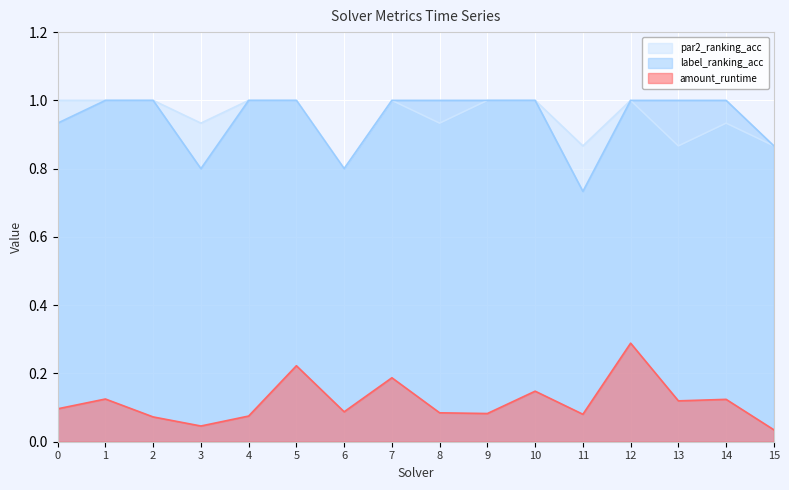

What are all the series names shown in the legend?

par2_ranking_acc, label_ranking_acc, amount_runtime